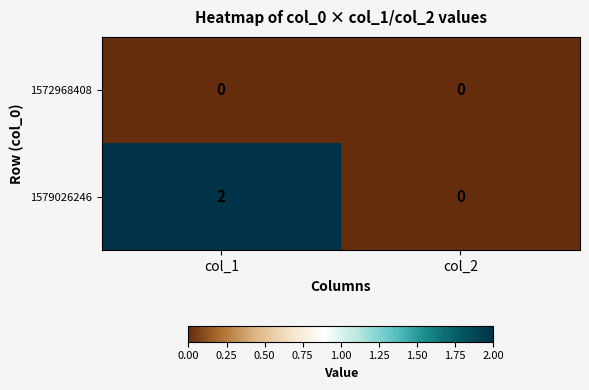

Is it true that 1572968408 equals 0 at col_2?

True